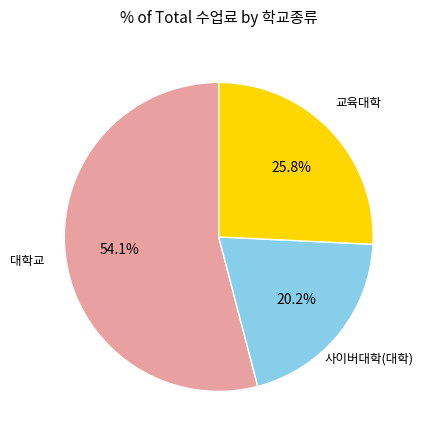

Does any single category account for the majority?

Yes